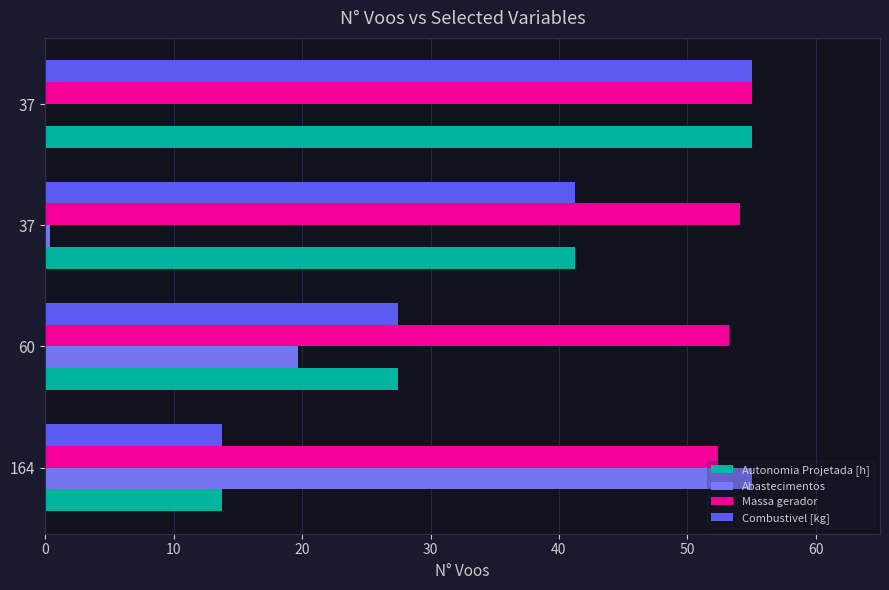

Count the number of categories in the chart.

4